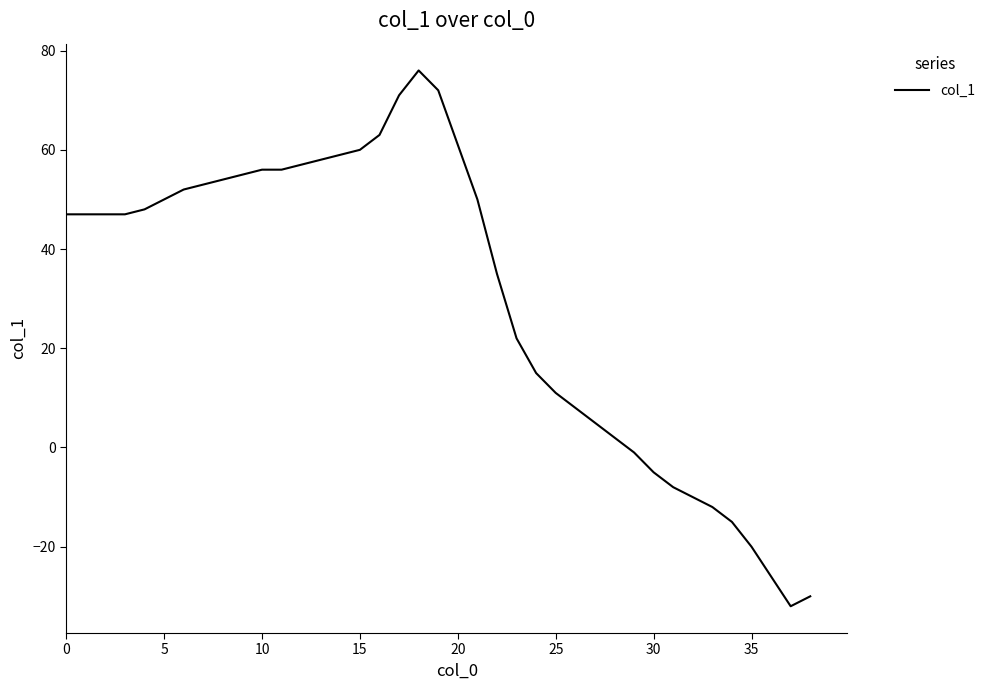

What is the smallest value displayed?

-32